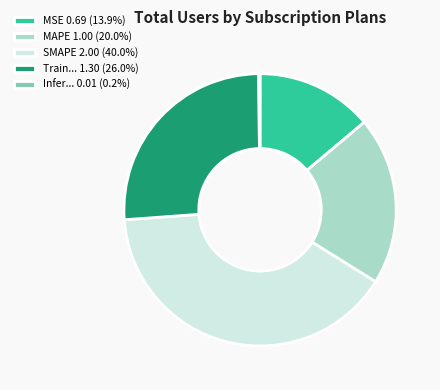

Do Train... 1.30 (26.0%) and MSE 0.69 (13.9%) together represent more than half of the pie?

No